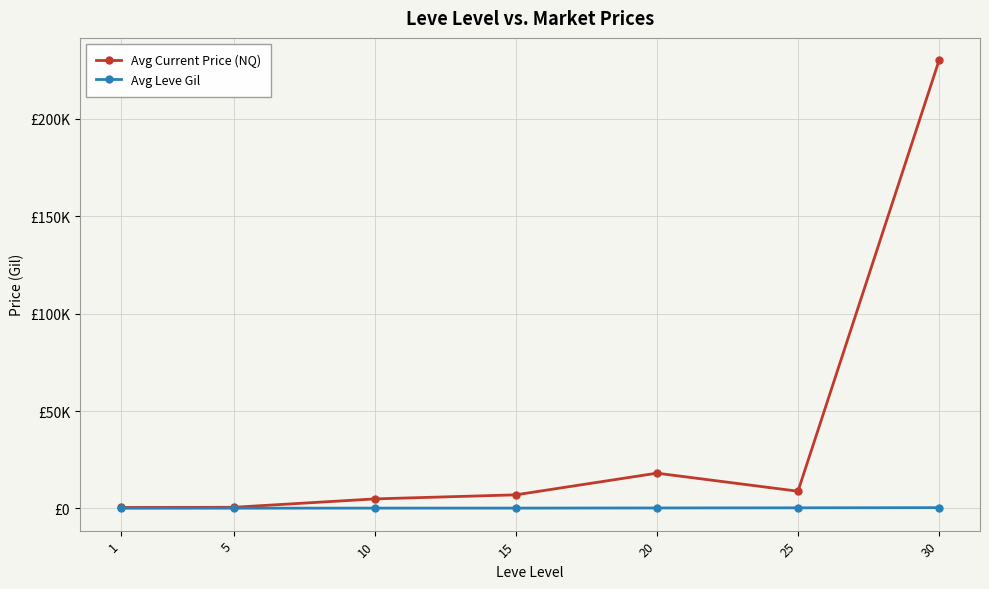

True or false: Avg Current Price (NQ) and Avg Leve Gil intersect in this chart.

False